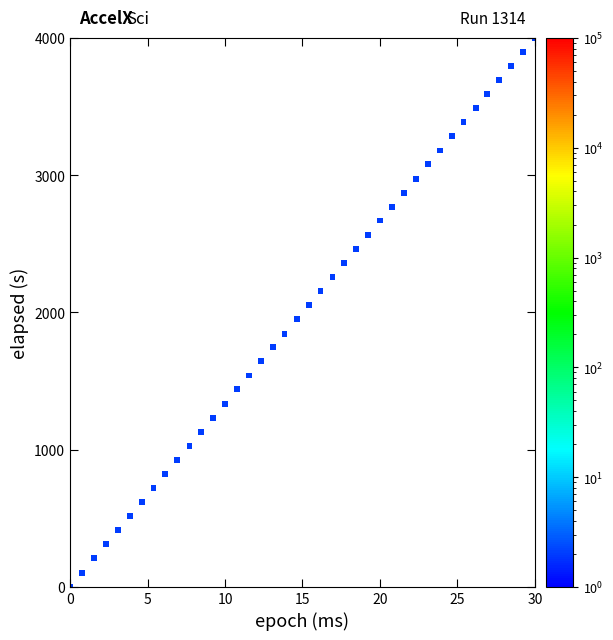

What is the range of X values (max minus min)?

30.0